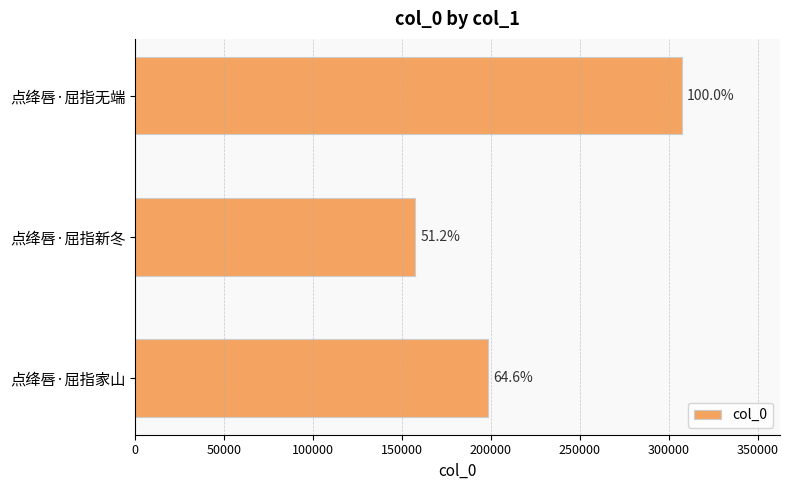

Does the chart contain any negative values?

No